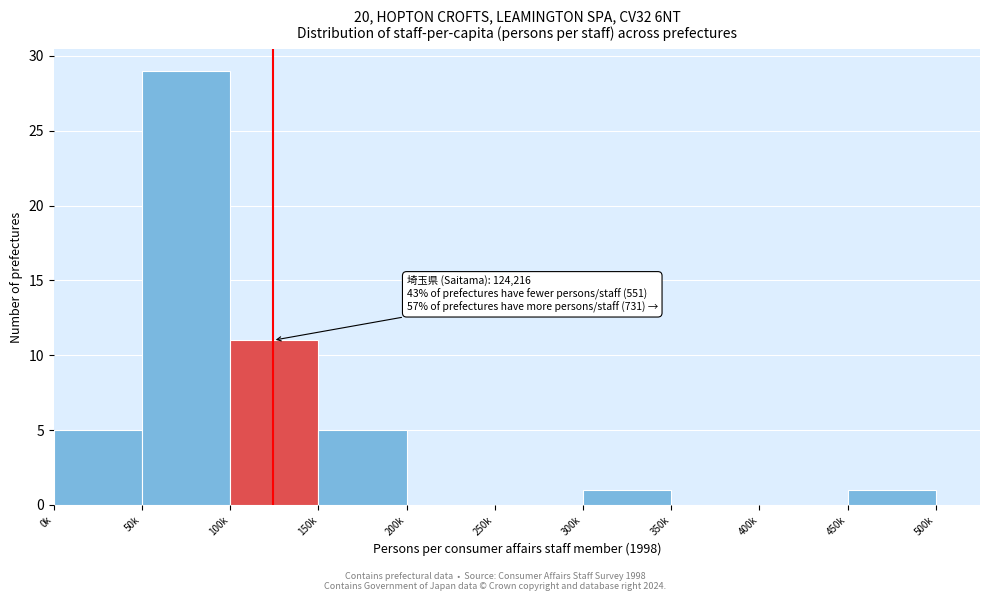

Reading left to right, list all the values displayed in this chart.

0k=5	50k=29	100k=11	150k=5	200k=0	250k=0	300k=1	350k=0	400k=0	450k=1